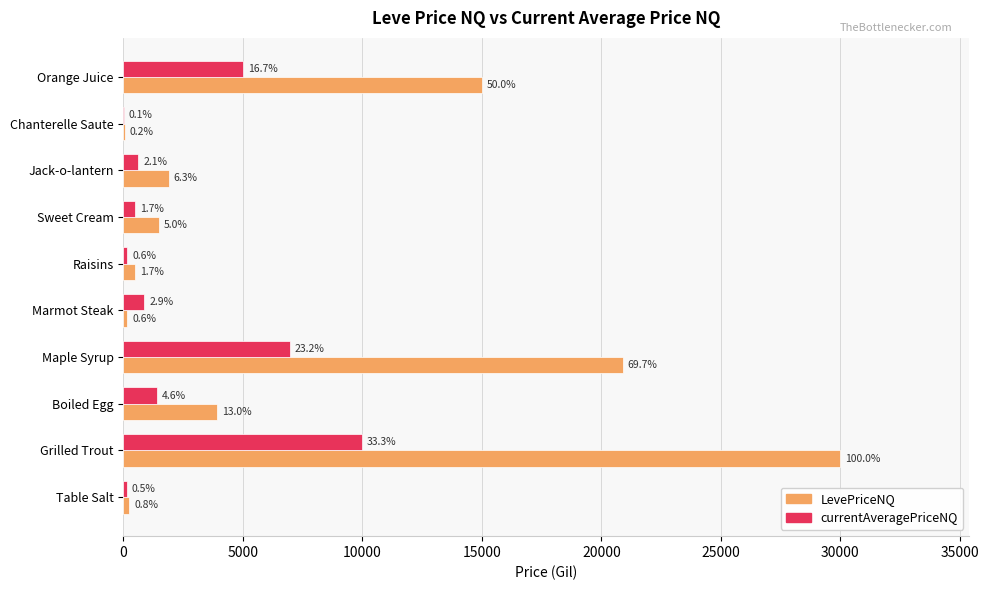

Reading right to left, list all the values displayed in this chart.

LevePriceNQ: 15003.0	62.8	1893.8	1498.2	501.5	170.2	20899.0	3913.9	29985.0	248.0
currentAveragePriceNQ: 5001.0	21.0	631.2	499.4	167.2	878.4	6966.3	1392.0	9997.5	160.3